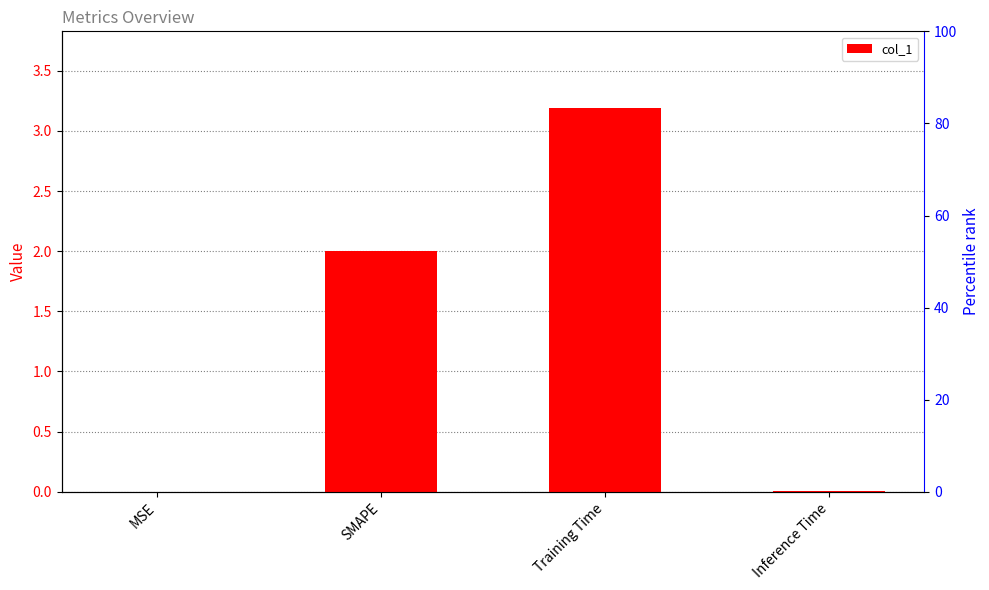

Where is the data nearest to the value 1?

Inference Time